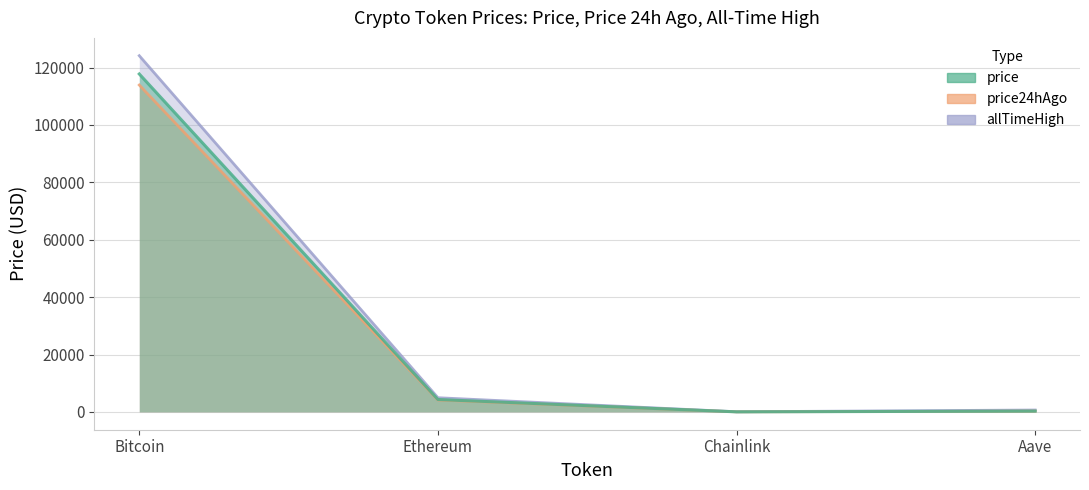

Reading left to right, transcribe all the data shown in this chart.

Bitcoin: price=117756.0	price24hAgo=113910.0	allTimeHigh=124128.0
Ethereum: price=4315.4	price24hAgo=4135.6	allTimeHigh=4946.1
Chainlink: price=22.4	price24hAgo=21.3	allTimeHigh=52.7
Aave: price=283.9	price24hAgo=274.2	allTimeHigh=661.7